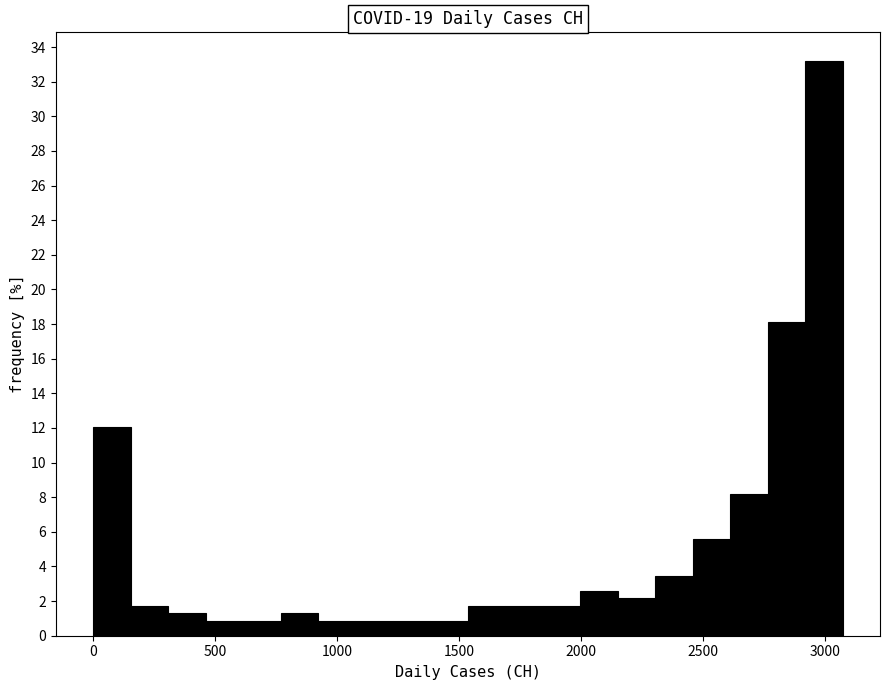

Read against the x-axis, roughly where is the centre of the tallest bar?

3000